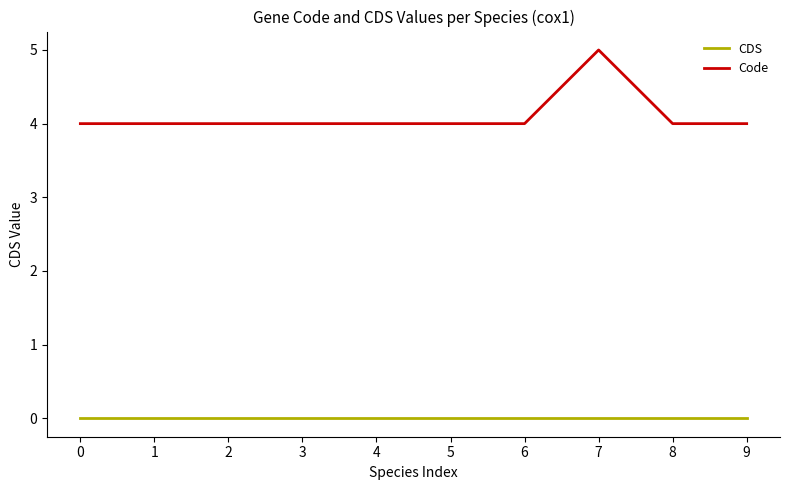

What are all the series names shown in the legend?

CDS, Code